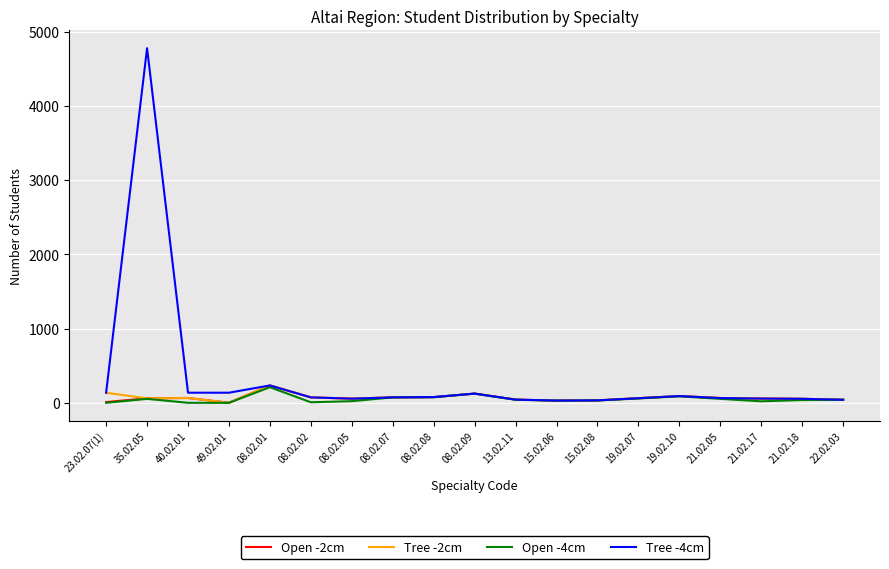

The value of Tree -4cm at 49.02.01 is 136. True or false?

True